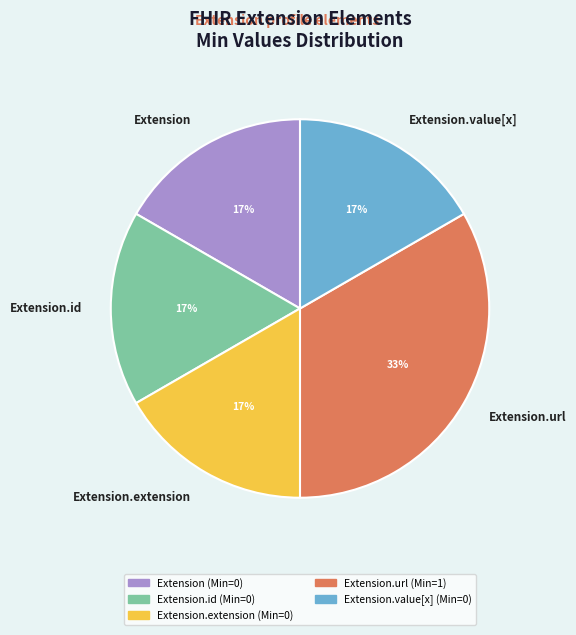

How many slices are in this pie chart?

5